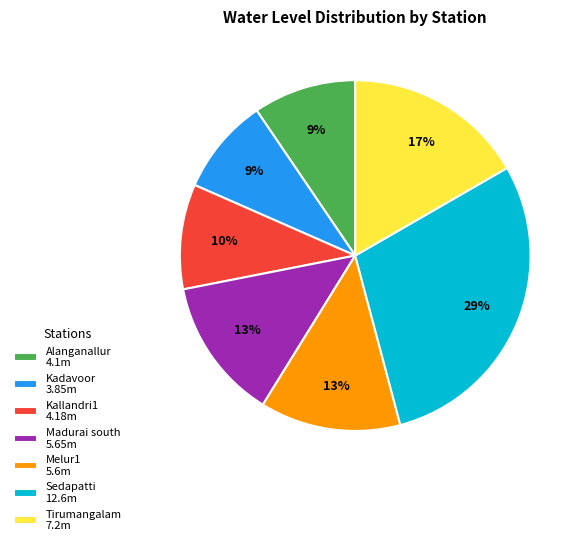

To the nearest percent, what portion does Sedapatti represent?

29%